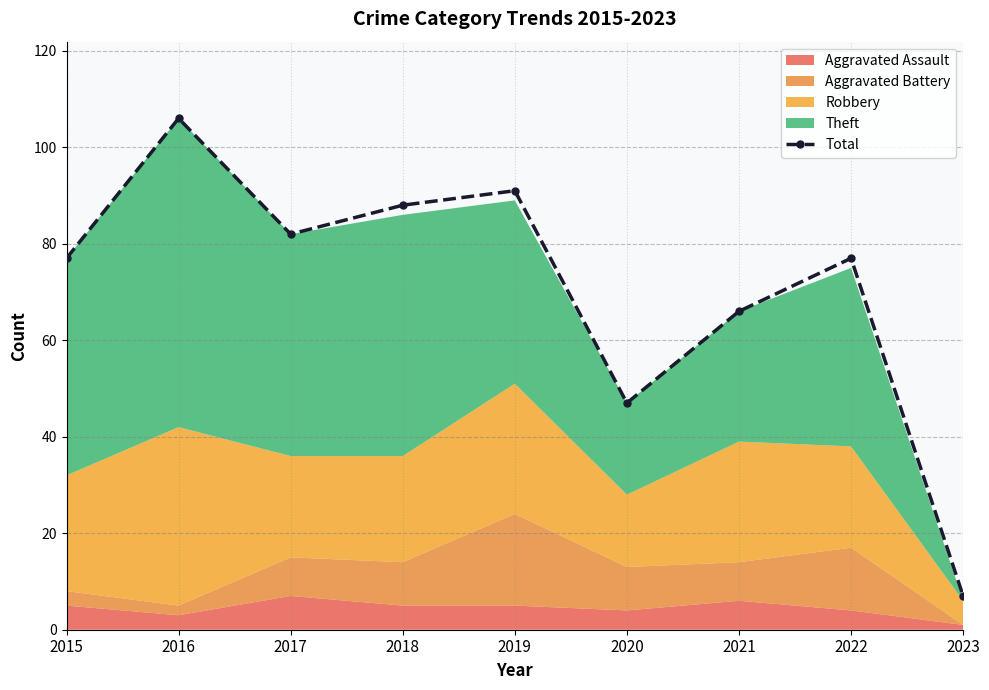

What is the ratio of the value at 2016 to the value at 2019?

1.2